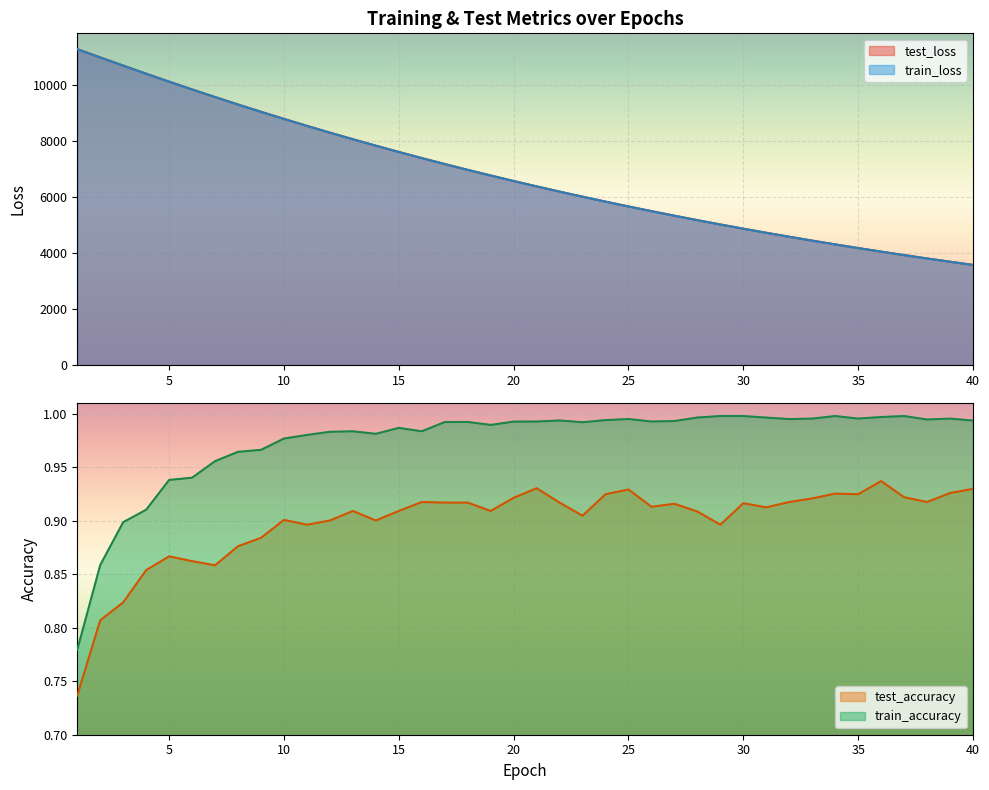

Rank the series at 14 from lowest to highest value.

test_accuracy, train_accuracy, train_loss, test_loss